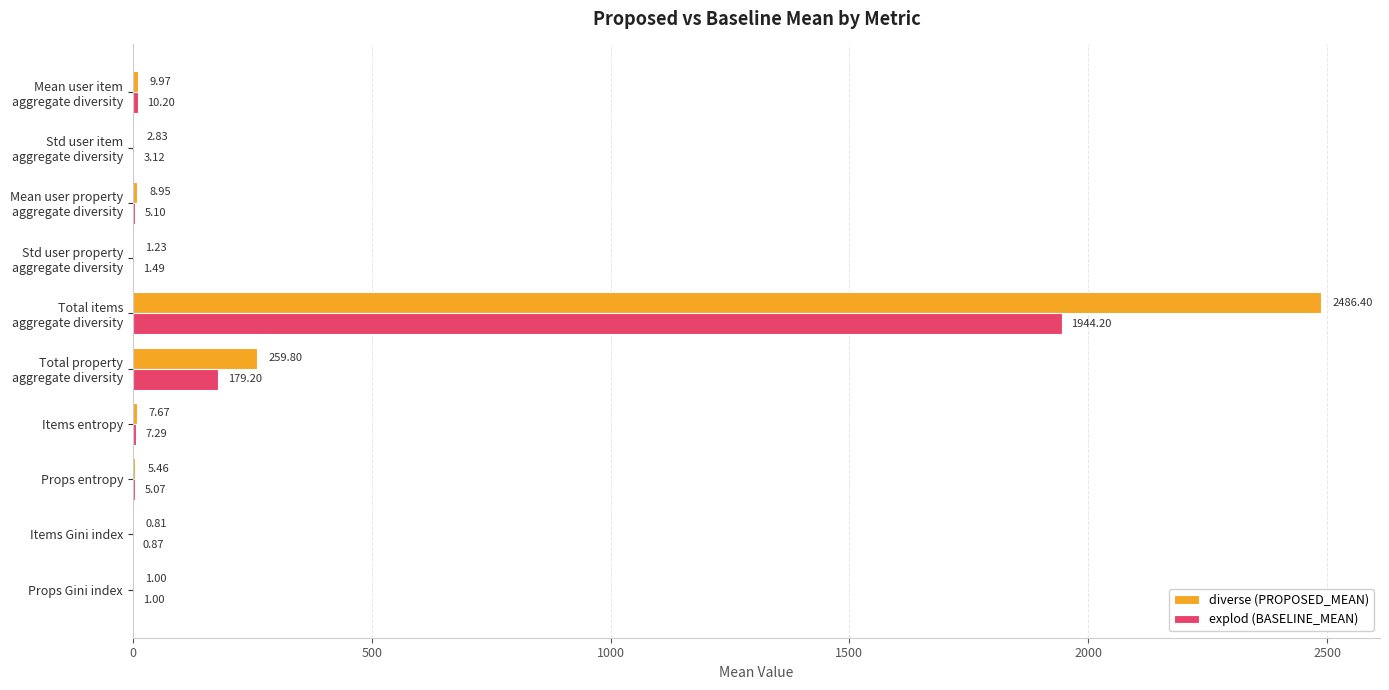

Which series changed the most between Props entropy and Props Gini index?

diverse (PROPOSED_MEAN)